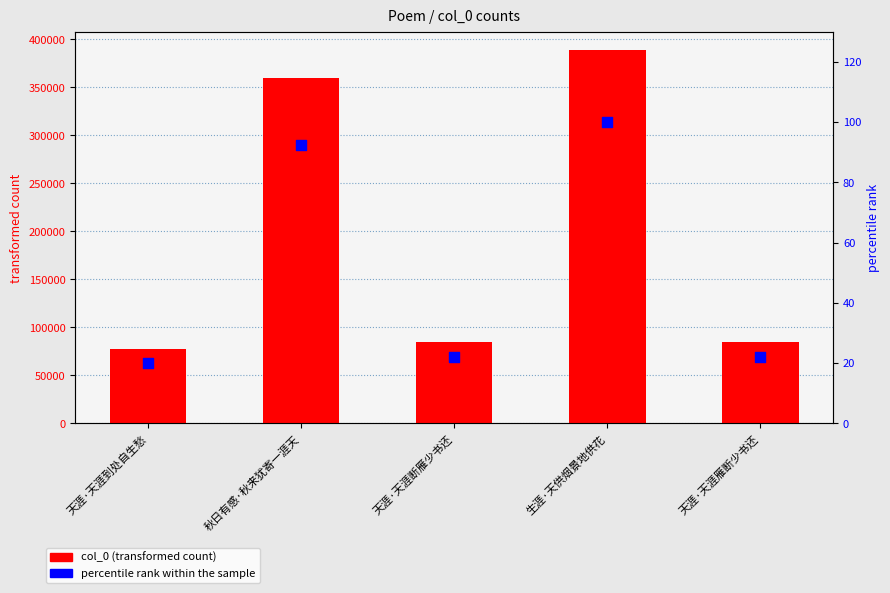

Which series reaches the minimum Y coordinate?

percentile rank within the sample